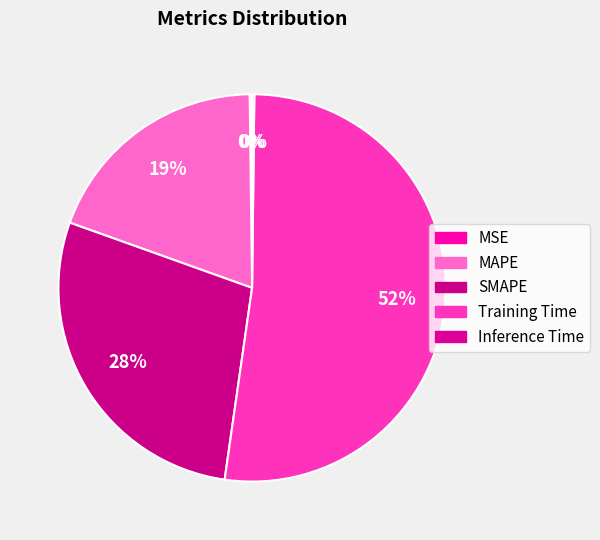

Which category has the smallest portion of the pie?

Inference Time